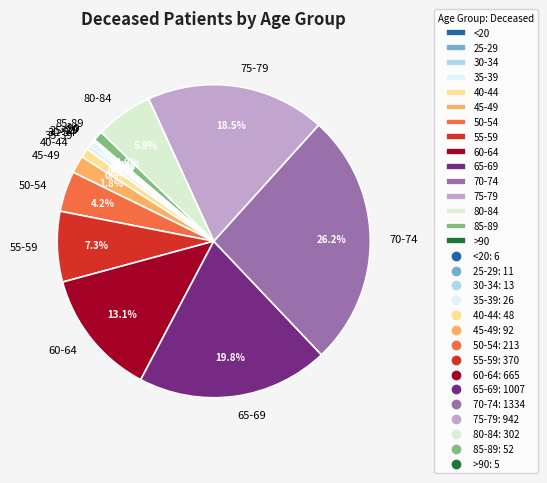

How much of the chart is everything except 65-69?

80.2%